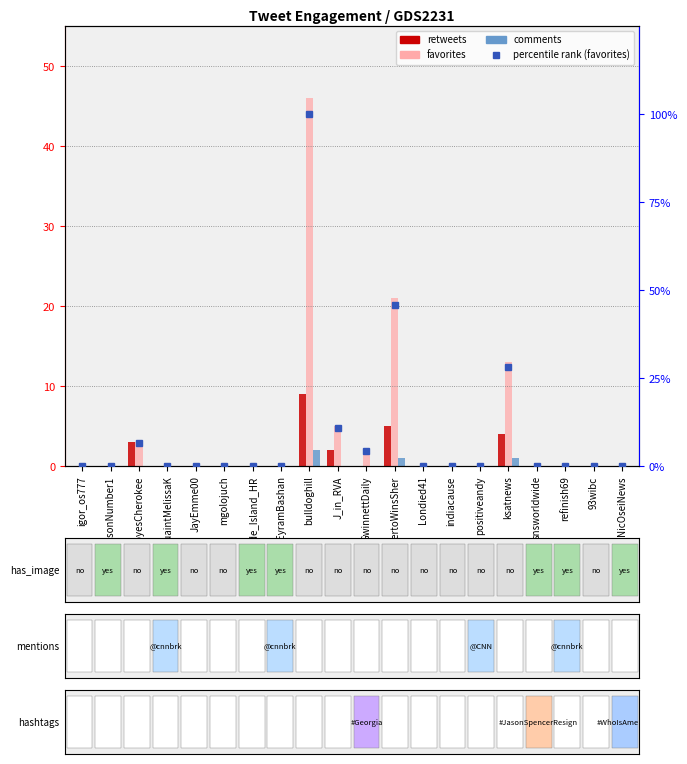

Rank the categories by retweets value from highest to lowest.

bulldoghill, RobertoWinsSher, ksatnews, NoyesCherokee, J_in_RVA, igor_os777, GrandsonNumber1, QuaintMelissaK, JayEmme00, mgolojuch, Rhode_Island_HR, EyramBashan, GwinnettDaily, Londied41, indiacause, positiveandy, snsworldwide, refinish69, 93wibc, NicOseiNews